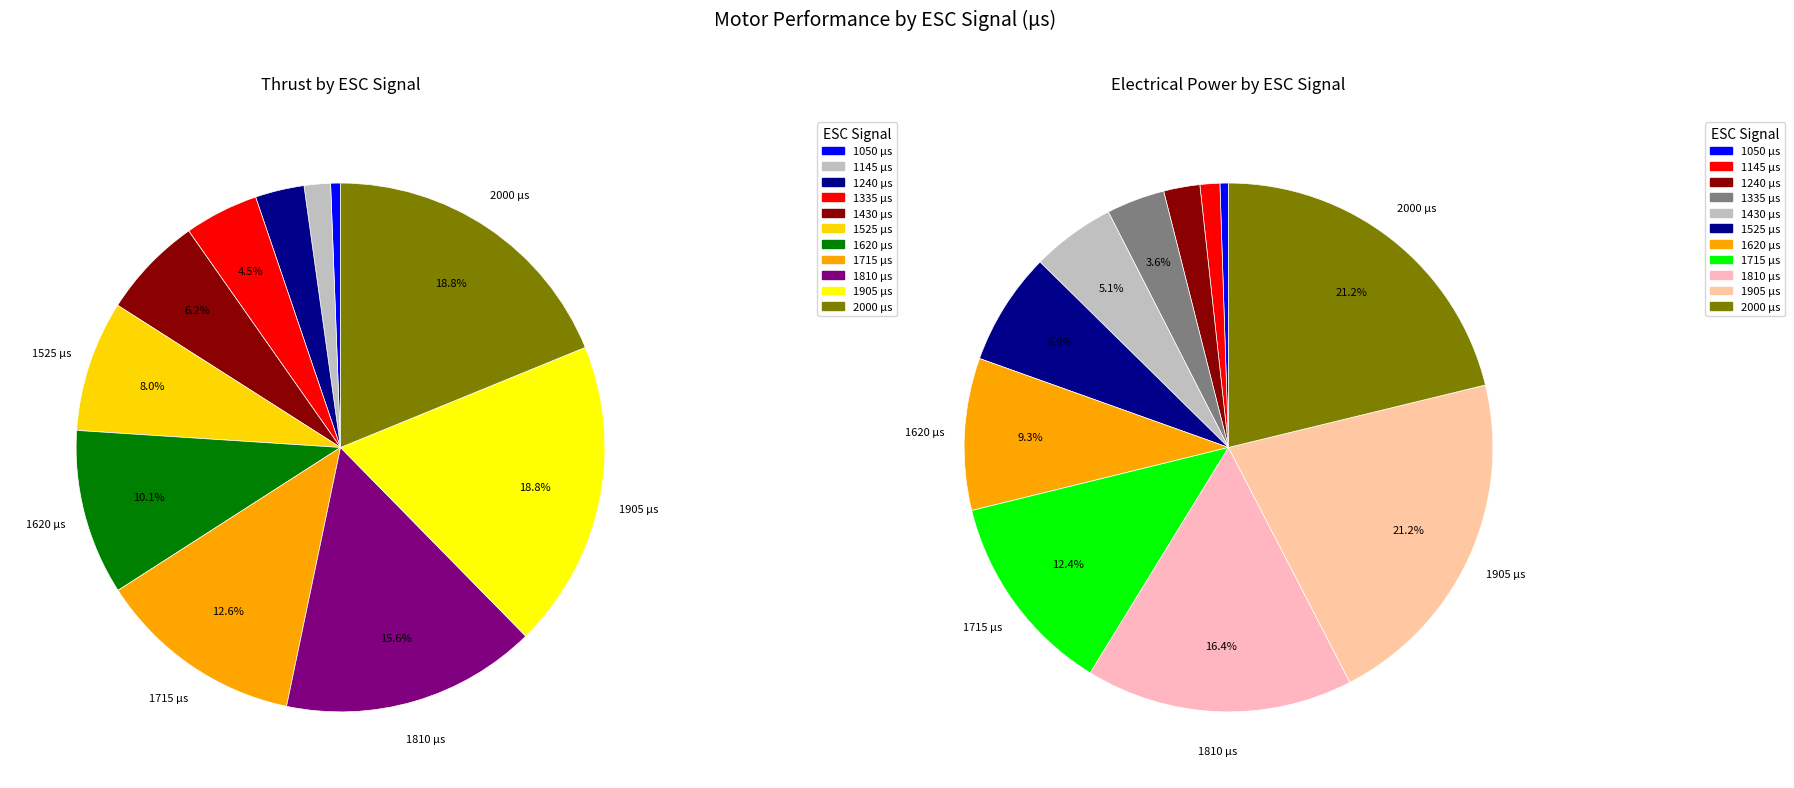

Does 10 account for over 50% of the chart?

No